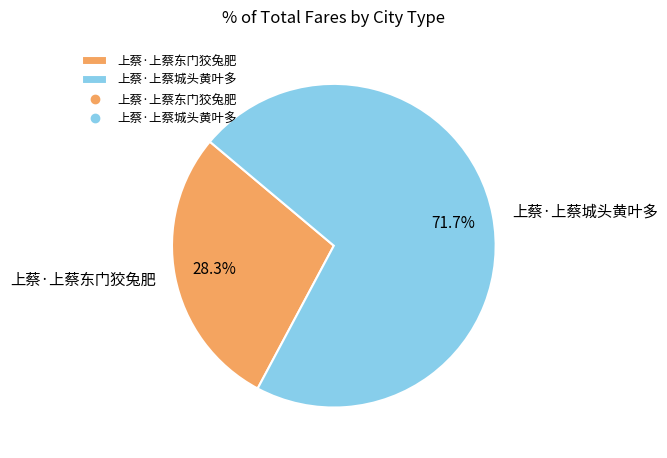

Count the number of slices in the pie.

2